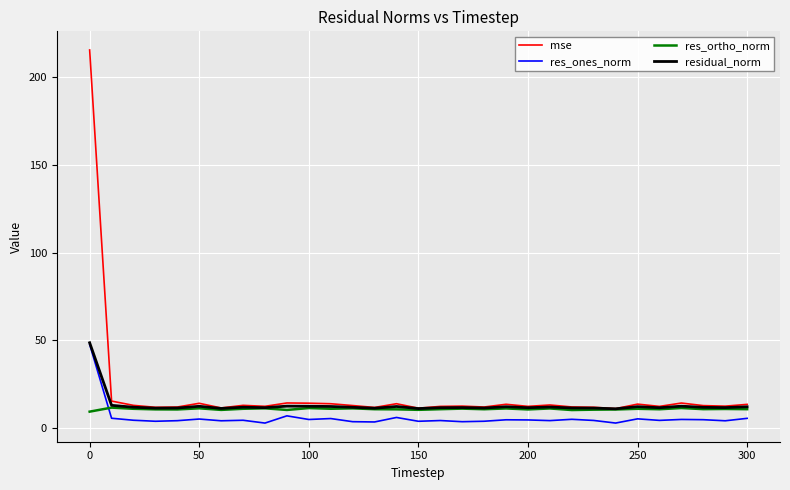

True or false: mse and res_ones_norm intersect in this chart.

False